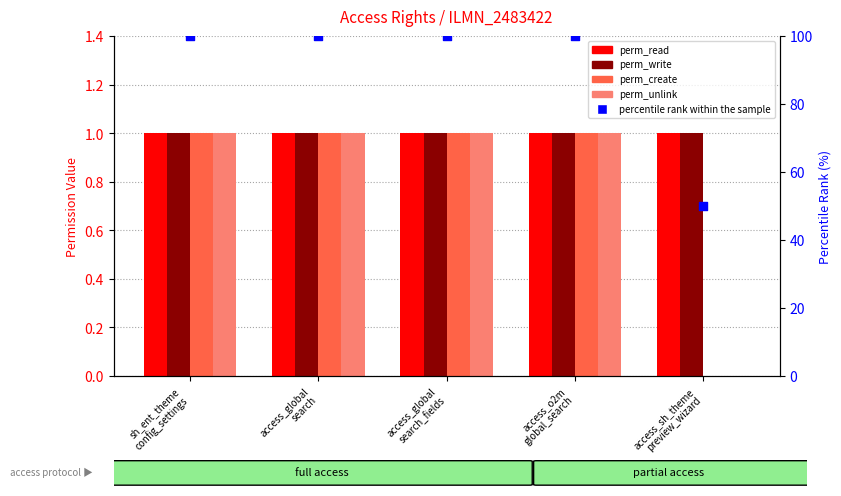

Which series has the largest total across all categories?

percentile rank within the sample